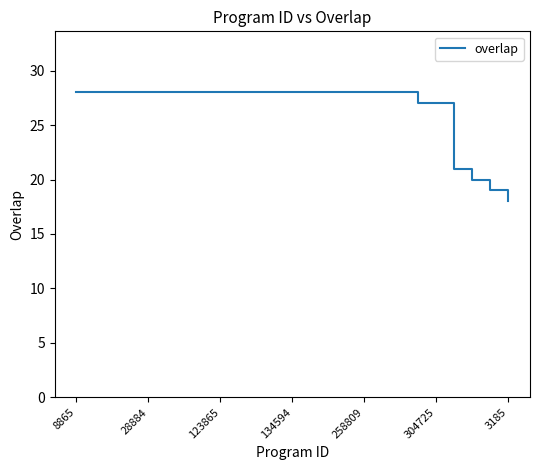

What is the difference between the maximum and minimum values?

10